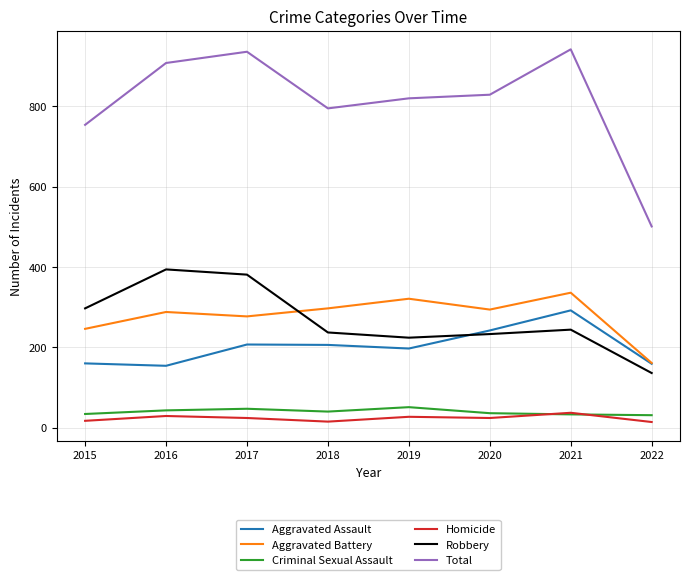

Which series has the largest total across all categories?

Total